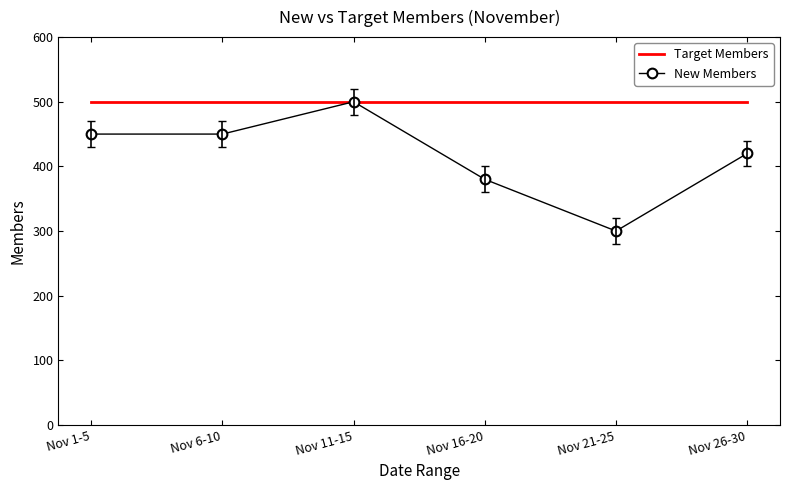

Count the number of categories in the chart.

6